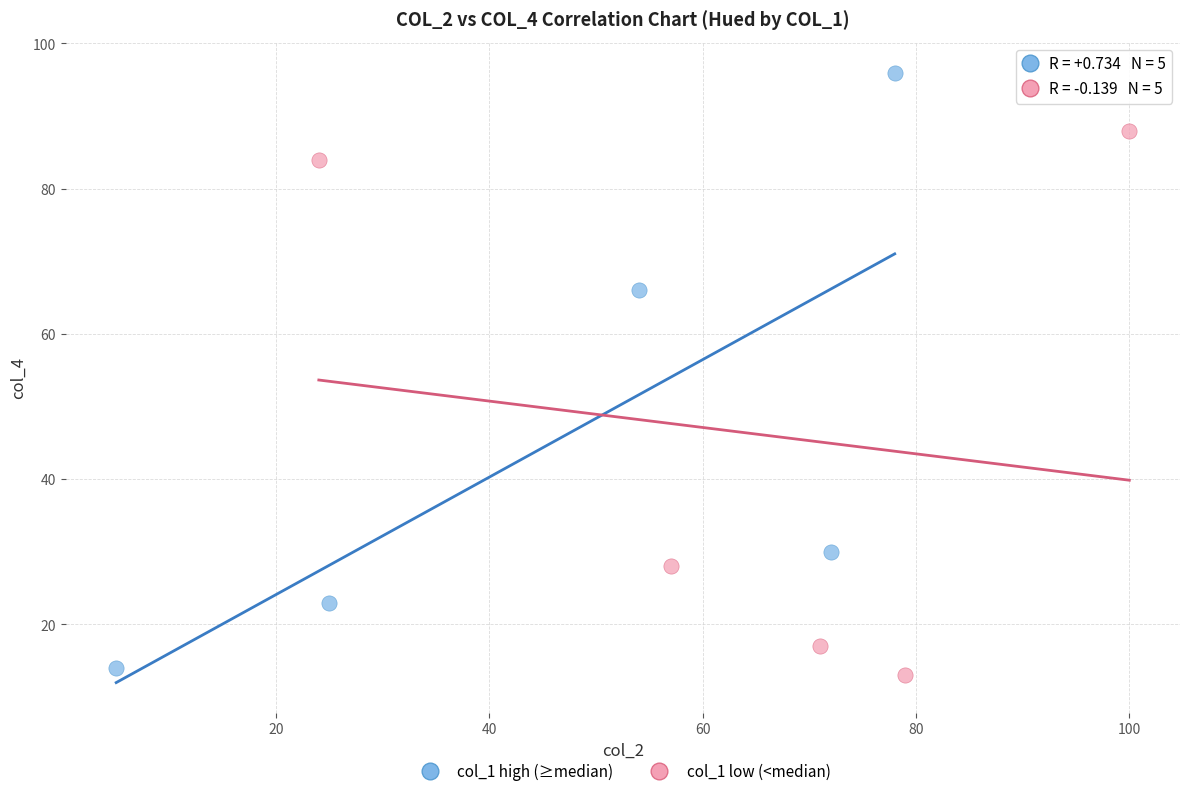

Which series reaches the maximum Y coordinate?

col_1 high (≥median)